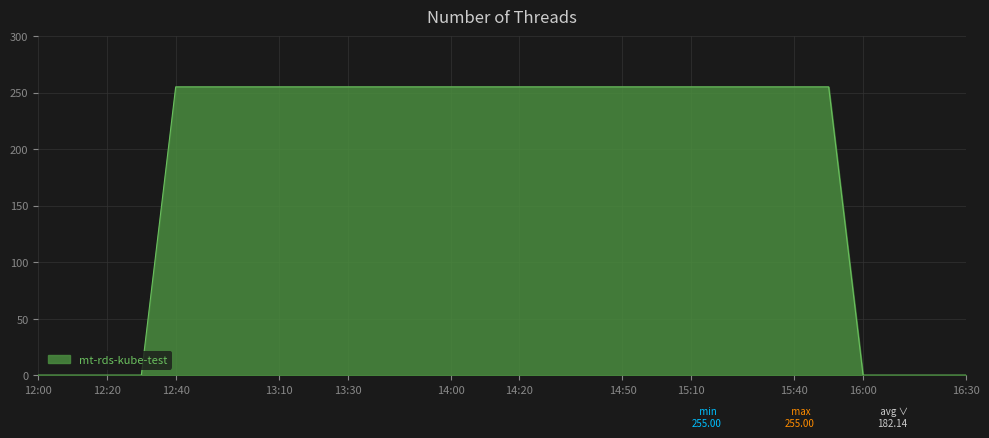

What is the greatest value displayed?

255